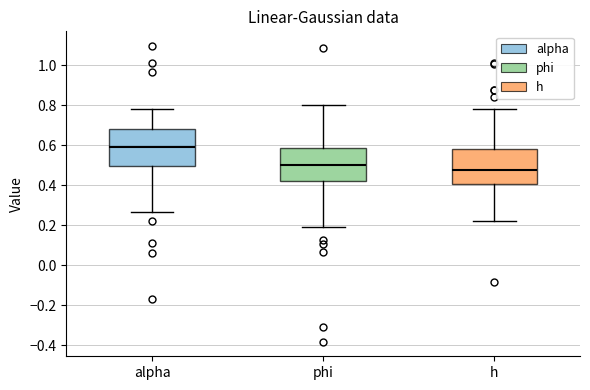

Reading left to right, transcribe this box plot: for each box, give where its median line is, the range the box spans, and where its two whiskers end, as read against the y-axis. The values are not printed on the chart, so give them approximately, as read against the axis.

alpha: median 0.60, box 0.50 to 0.68, whiskers 0.26 to 0.78
phi: median 0.50, box 0.42 to 0.58, whiskers 0.20 to 0.80
h: median 0.48, box 0.40 to 0.58, whiskers 0.22 to 0.78